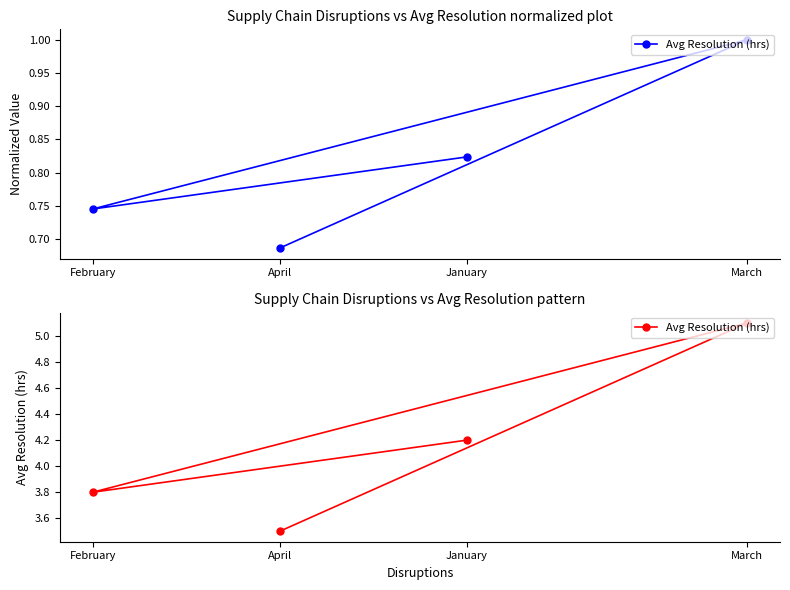

Rank the categories by value from highest to lowest.

March, January, February, April